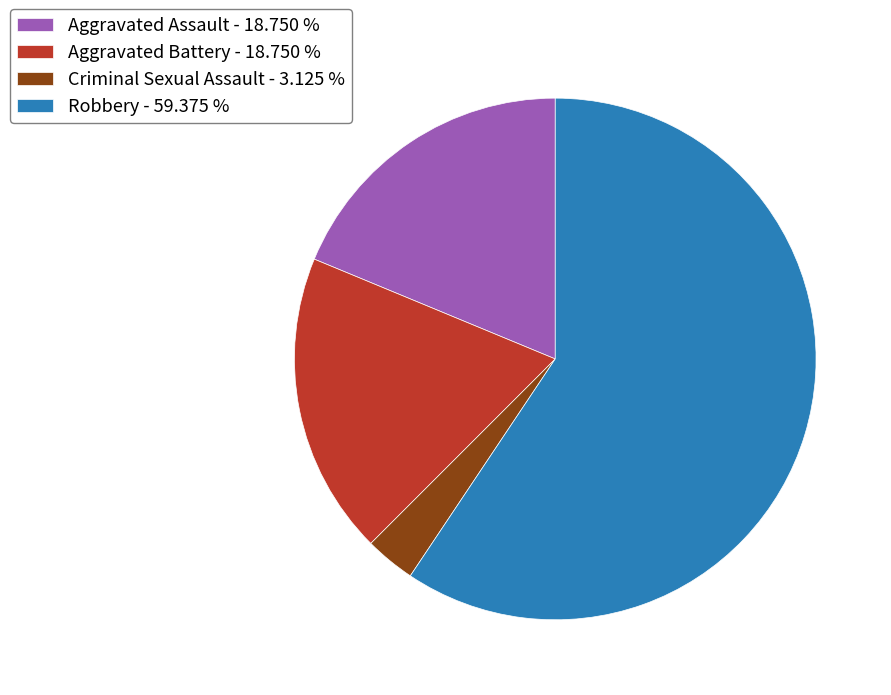

Is the sum of Aggravated Battery - 18.750 % and Criminal Sexual Assault - 3.125 % greater than half?

No